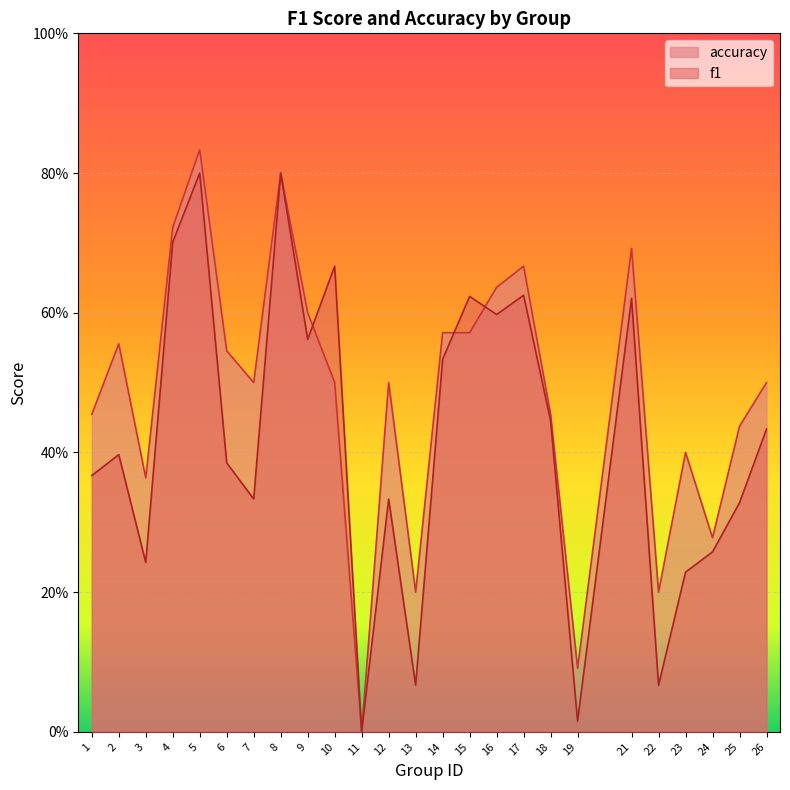

What is the spread (max minus min) of values at 12?

0.2